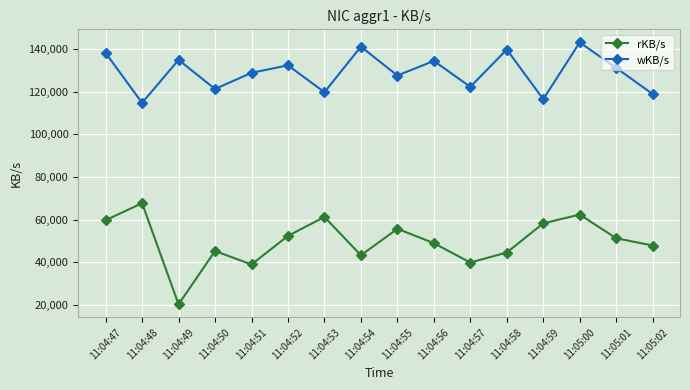

How many data points in wKB/s are less than 131234?

8